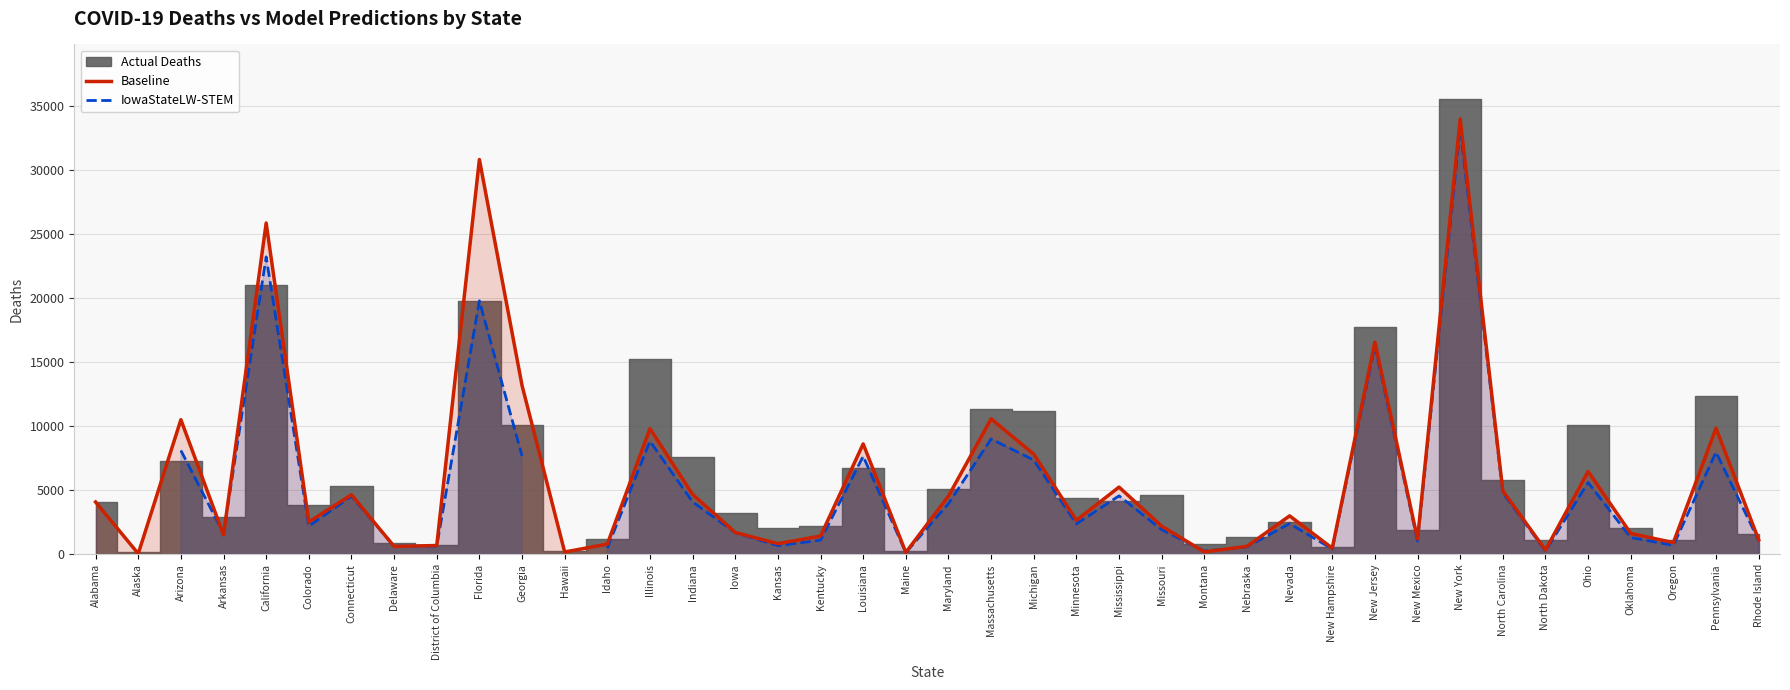

What value does the Baseline series have at Rhode Island?

1139.0